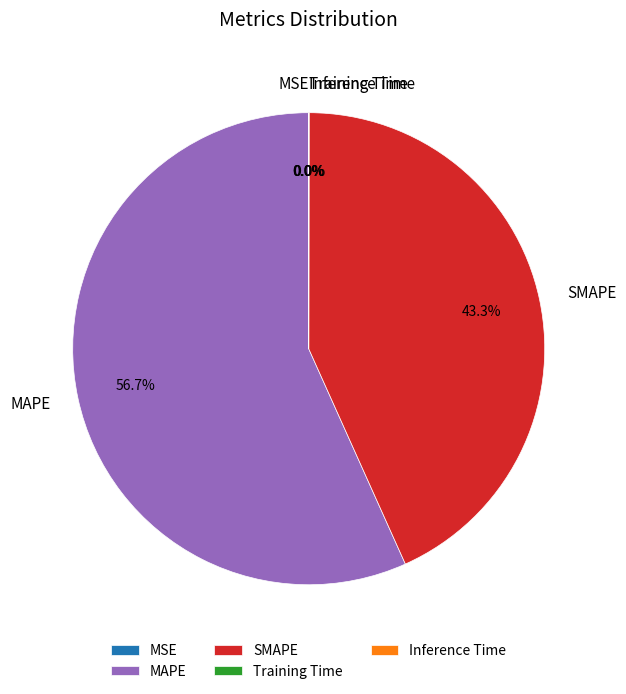

Is there any slice that represents more than half of the pie?

Yes